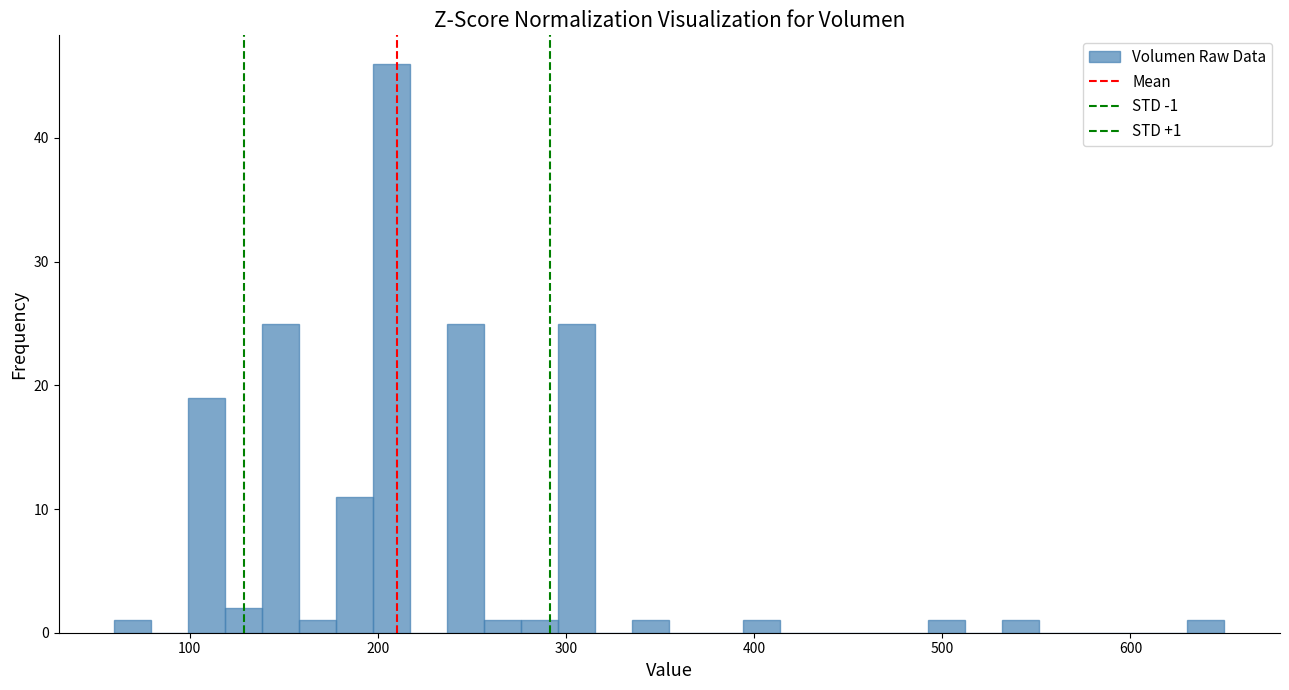

Read against the x-axis, roughly where is the centre of the tallest bar?

210